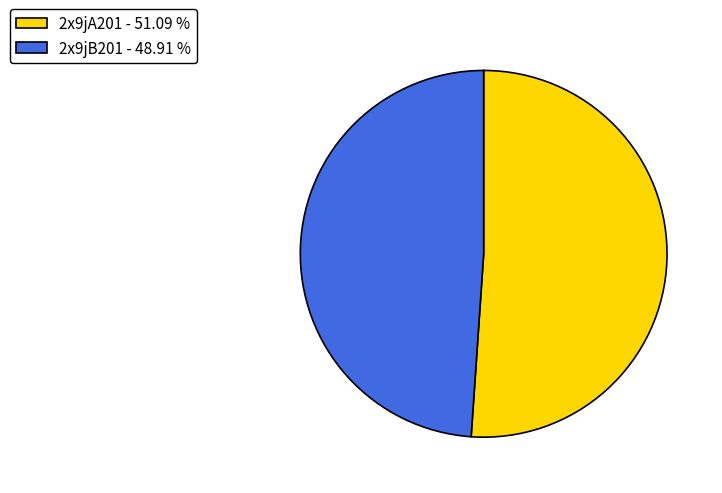

Which has a higher value, 2x9jB201 - 48.91 % or 2x9jA201 - 51.09 %?

2x9jA201 - 51.09 %